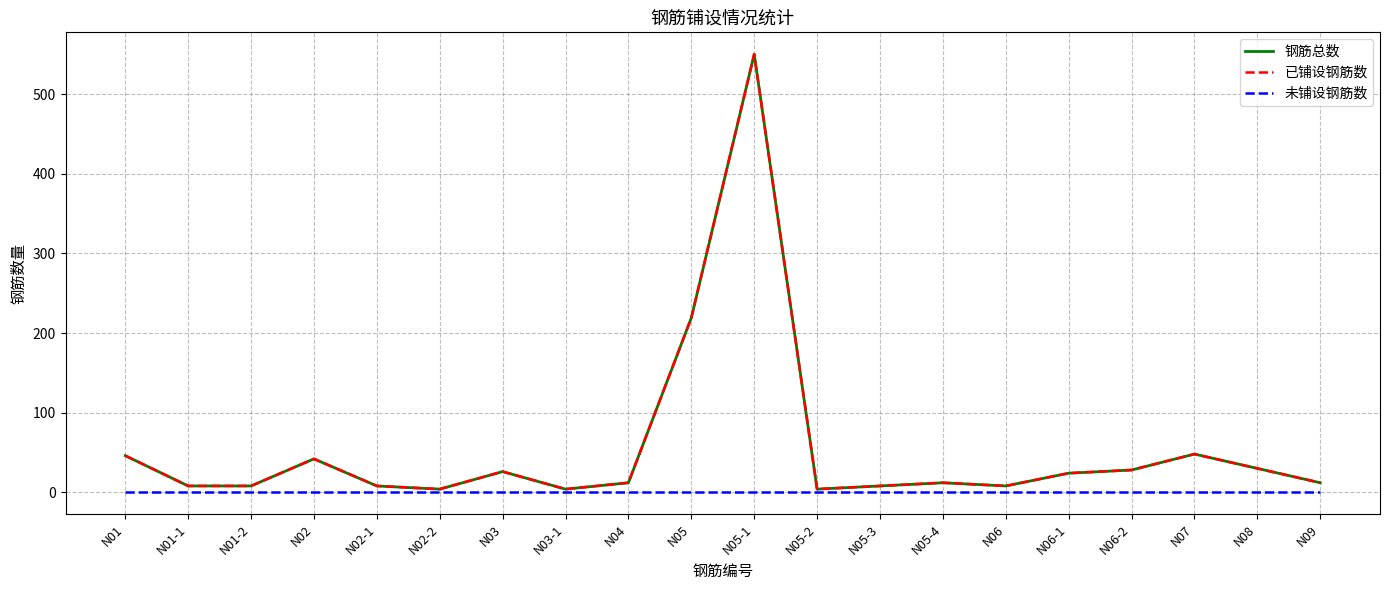

At which category is the sum across all series the highest?

N05-1